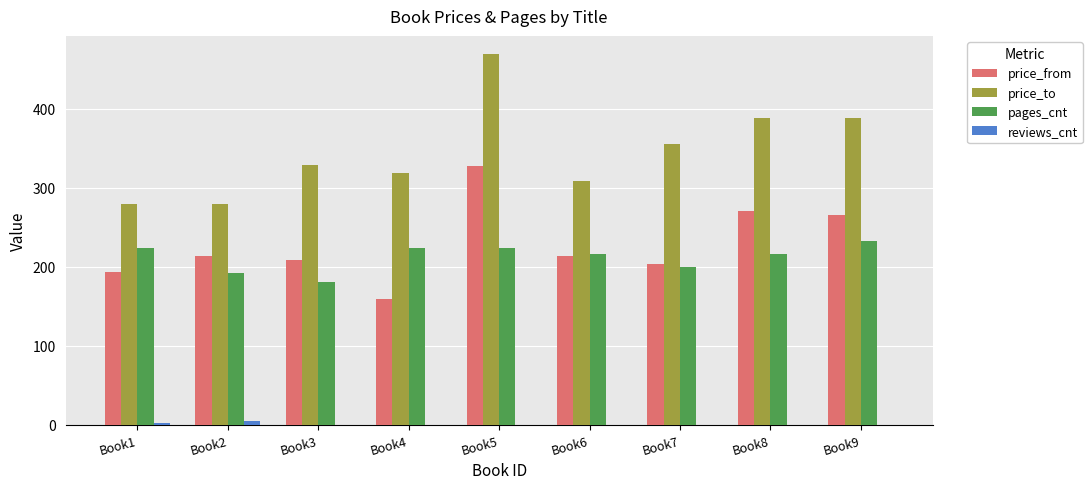

Which series has the largest total across all categories?

price_to